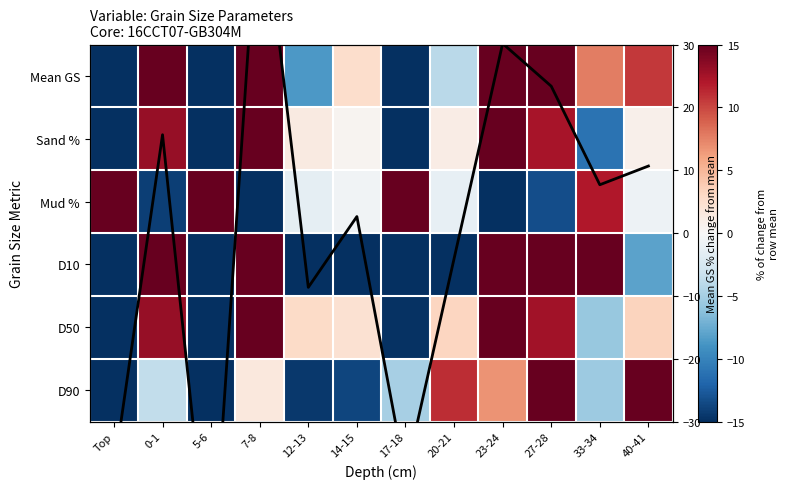

Is it true that Sand % equals 1.3 at 12-13?

True